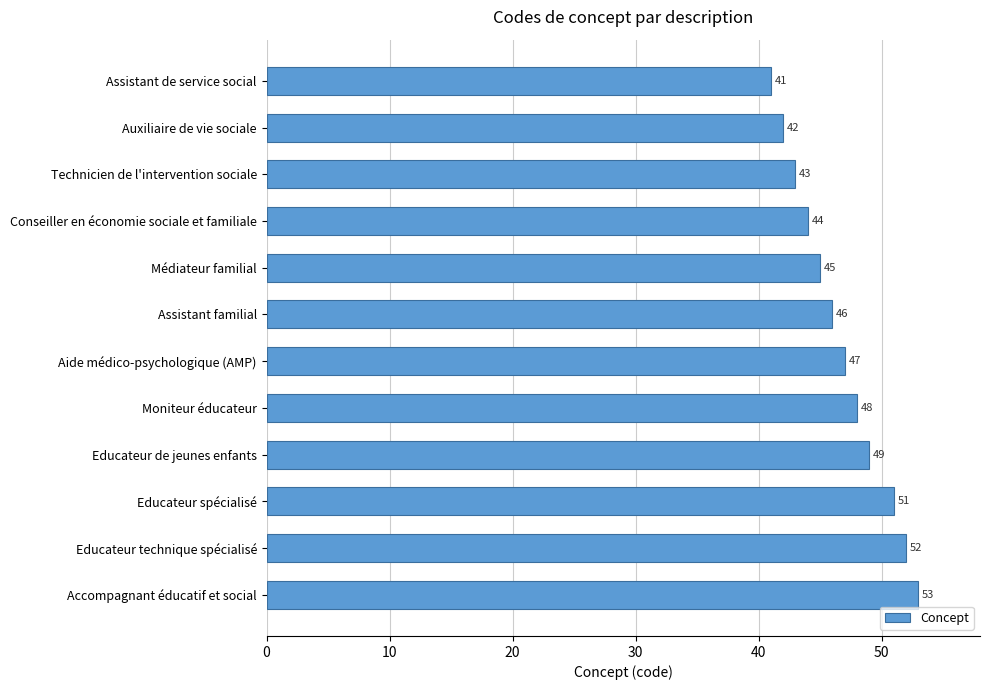

What is the value of the 4th bar from the top?

44